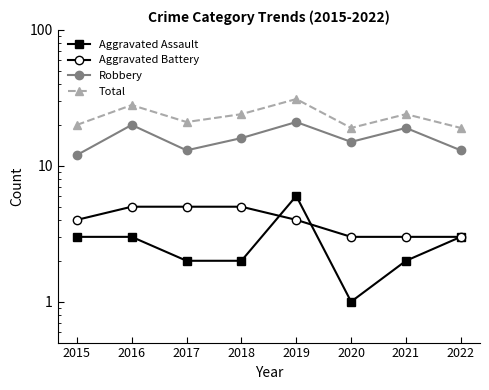

Where does the Robbery series first go above 16?

2016